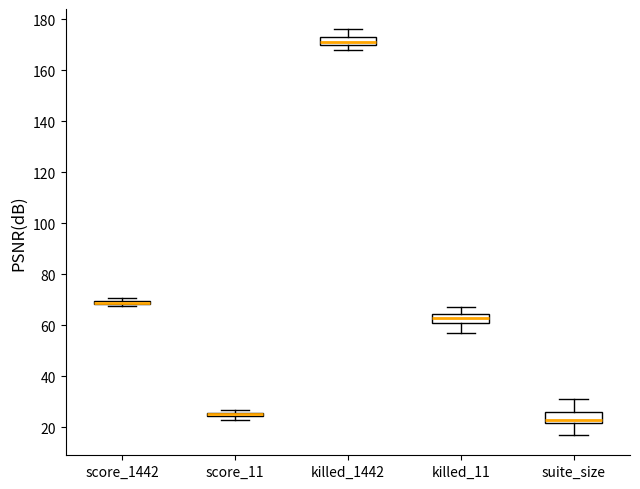

Where is the upper edge of the box for score_11 on the y-axis? The values are not printed on the chart, so give them approximately, as read against the axis.

26